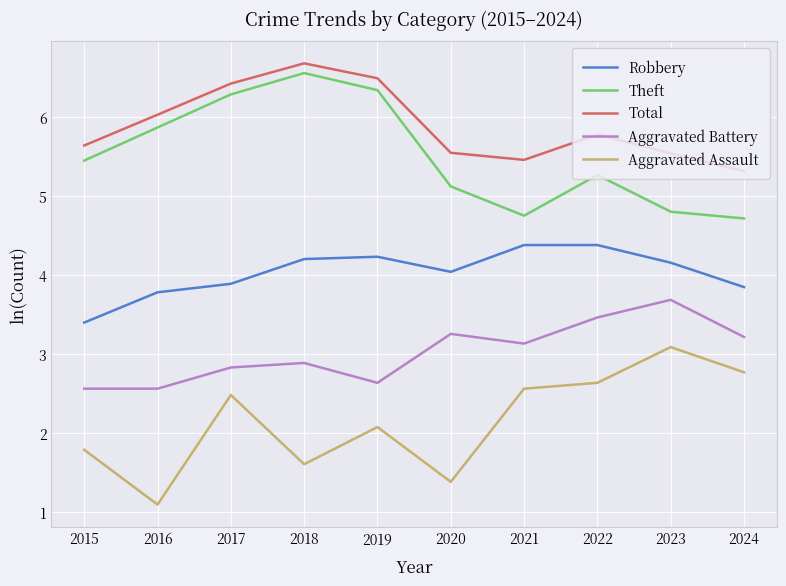

Reading left to right, extract all data points from this chart.

Robbery: 2015=3.4	2016=3.8	2017=3.9	2018=4.2	2019=4.2	2020=4.0	2021=4.4	2022=4.4	2023=4.2	2024=3.9
Theft: 2015=5.5	2016=5.9	2017=6.3	2018=6.6	2019=6.3	2020=5.1	2021=4.8	2022=5.3	2023=4.8	2024=4.7
Total: 2015=5.6	2016=6.0	2017=6.4	2018=6.7	2019=6.5	2020=5.5	2021=5.5	2022=5.8	2023=5.5	2024=5.3
Aggravated Battery: 2015=2.6	2016=2.6	2017=2.8	2018=2.9	2019=2.6	2020=3.3	2021=3.1	2022=3.5	2023=3.7	2024=3.2
Aggravated Assault: 2015=1.8	2016=1.1	2017=2.5	2018=1.6	2019=2.1	2020=1.4	2021=2.6	2022=2.6	2023=3.1	2024=2.8